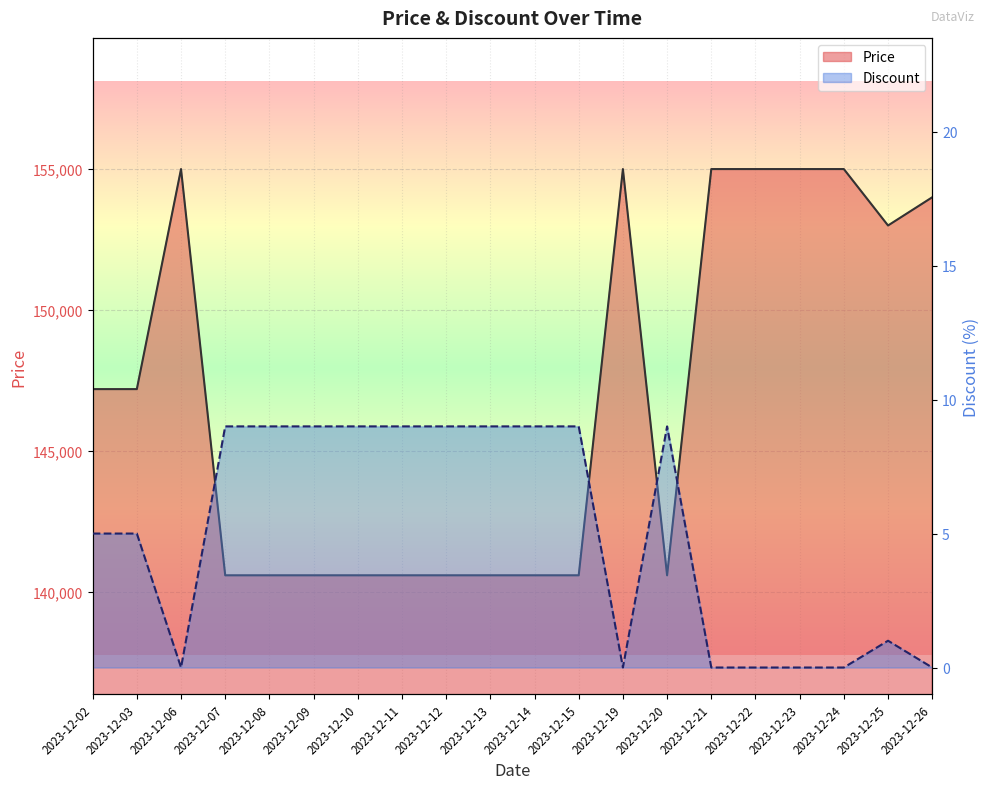

Is it true that Price equals 147200 at 2023-12-03?

True